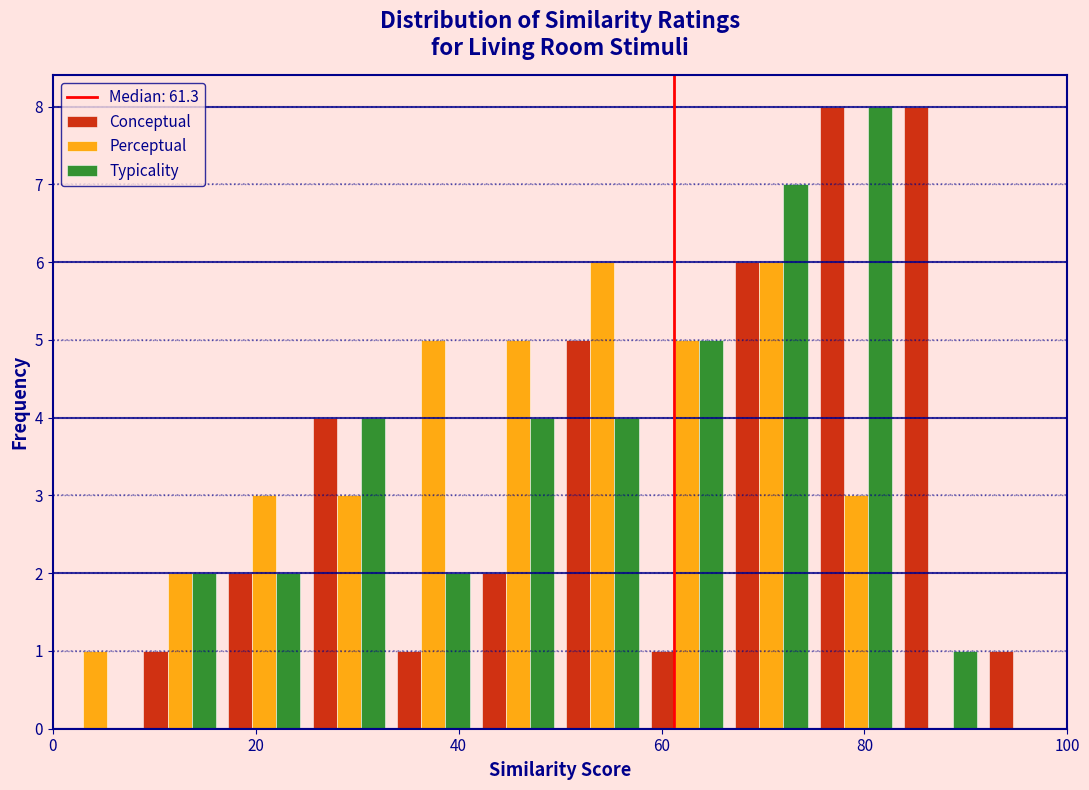

Reading left to right, list every range on the x-axis with the height of the bar of each series over it. Neither the bar edges nor the heights are printed on the chart, so give them approximately, as read against the axes.

0 to 8: Conceptual=0	Perceptual=1	Typicality=0
8 to 16: Conceptual=1	Perceptual=2	Typicality=2
16 to 26: Conceptual=2	Perceptual=3	Typicality=2
26 to 34: Conceptual=4	Perceptual=3	Typicality=4
34 to 42: Conceptual=1	Perceptual=5	Typicality=2
42 to 50: Conceptual=2	Perceptual=5	Typicality=4
50 to 58: Conceptual=5	Perceptual=6	Typicality=4
58 to 66: Conceptual=1	Perceptual=5	Typicality=5
66 to 76: Conceptual=6	Perceptual=6	Typicality=7
76 to 84: Conceptual=8	Perceptual=3	Typicality=8
84 to 92: Conceptual=8	Perceptual=0	Typicality=1
92 to 100: Conceptual=1	Perceptual=0	Typicality=0